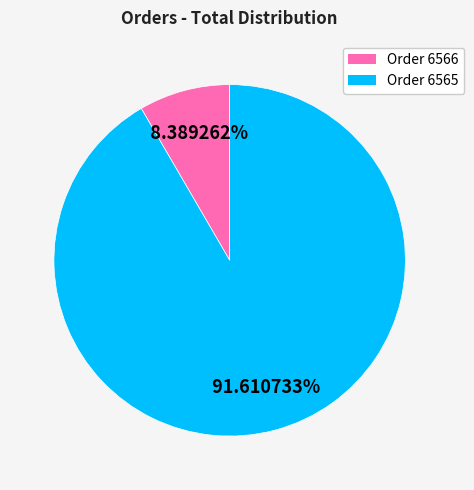

Is there a majority slice in this chart?

Yes